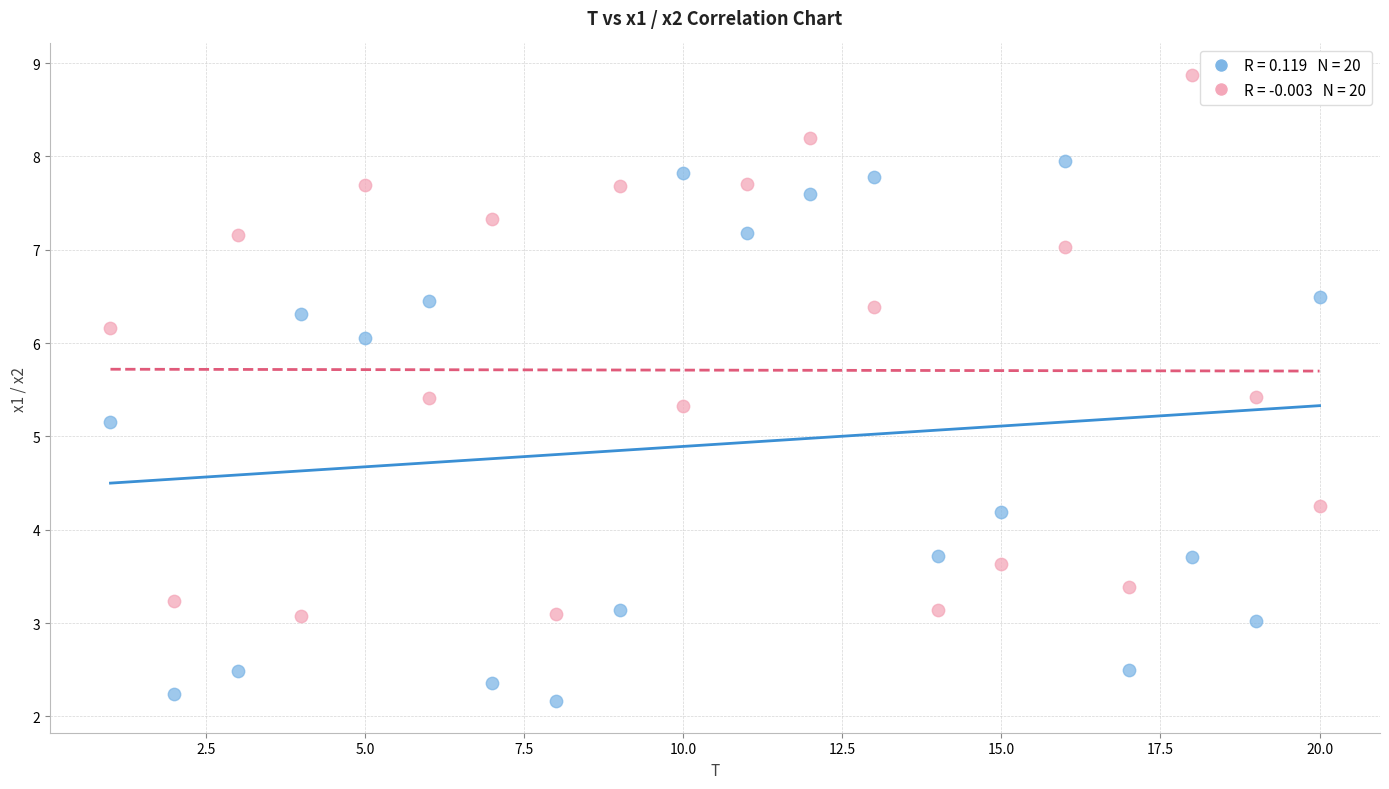

Across all series, what Y value is closest to 5?

5.2